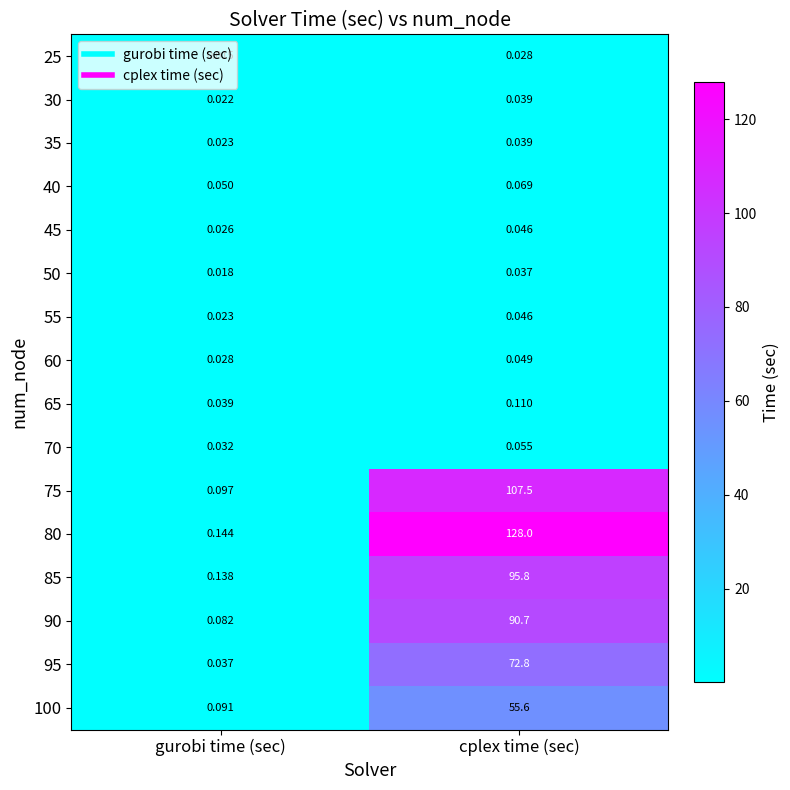

Which category has the highest value in the 90 series?

cplex time (sec)